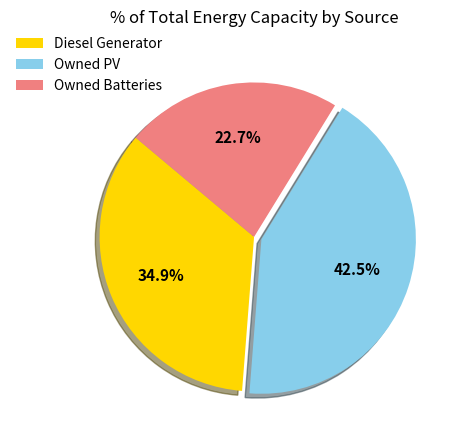

How many slices are in this pie chart?

3